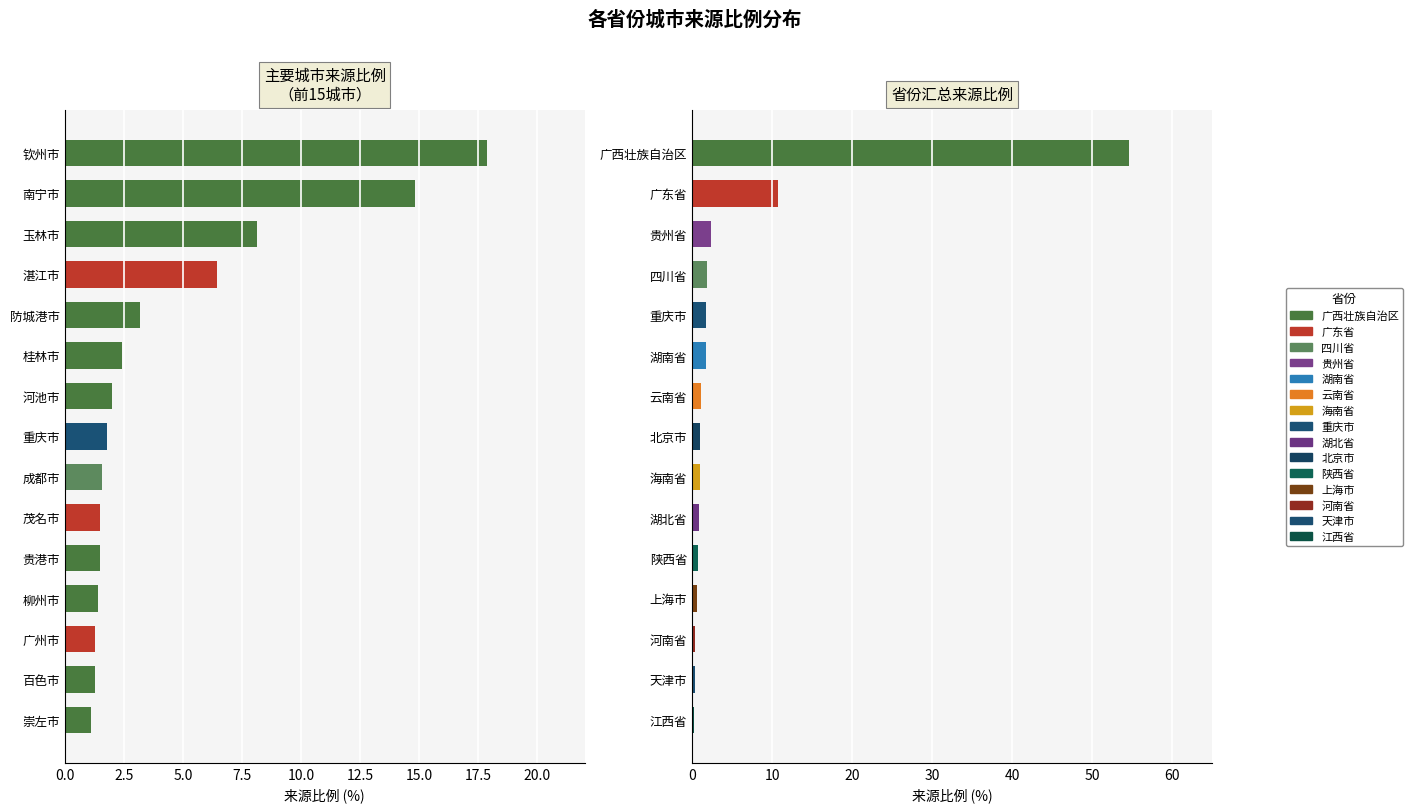

Which series has the widest spread of values?

省份汇总比例